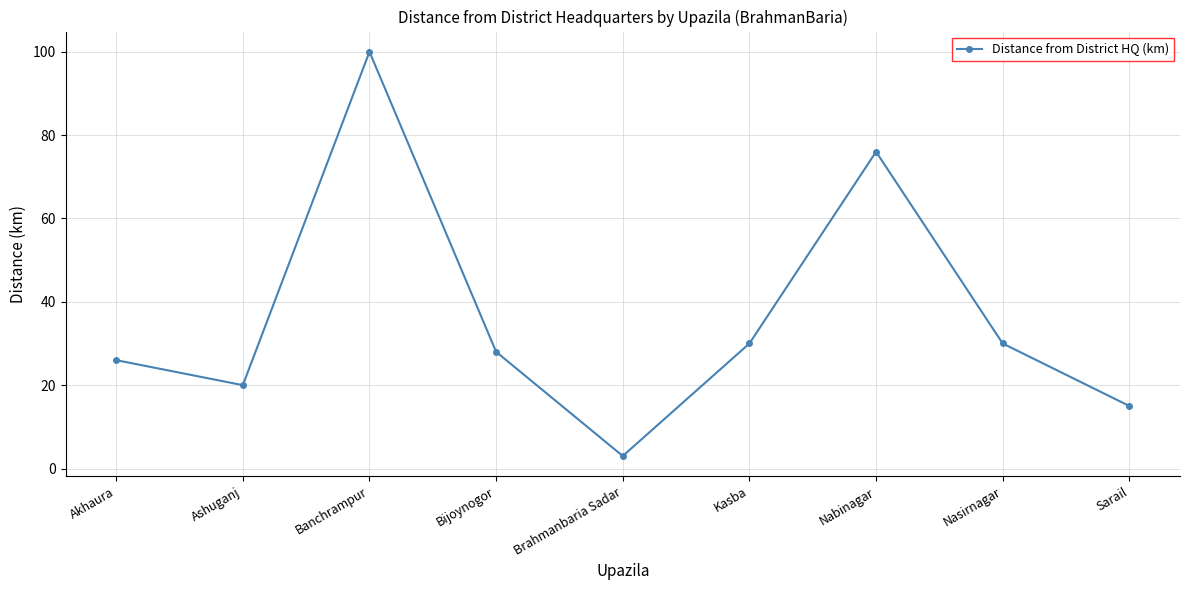

What is the maximum value shown in the chart?

100